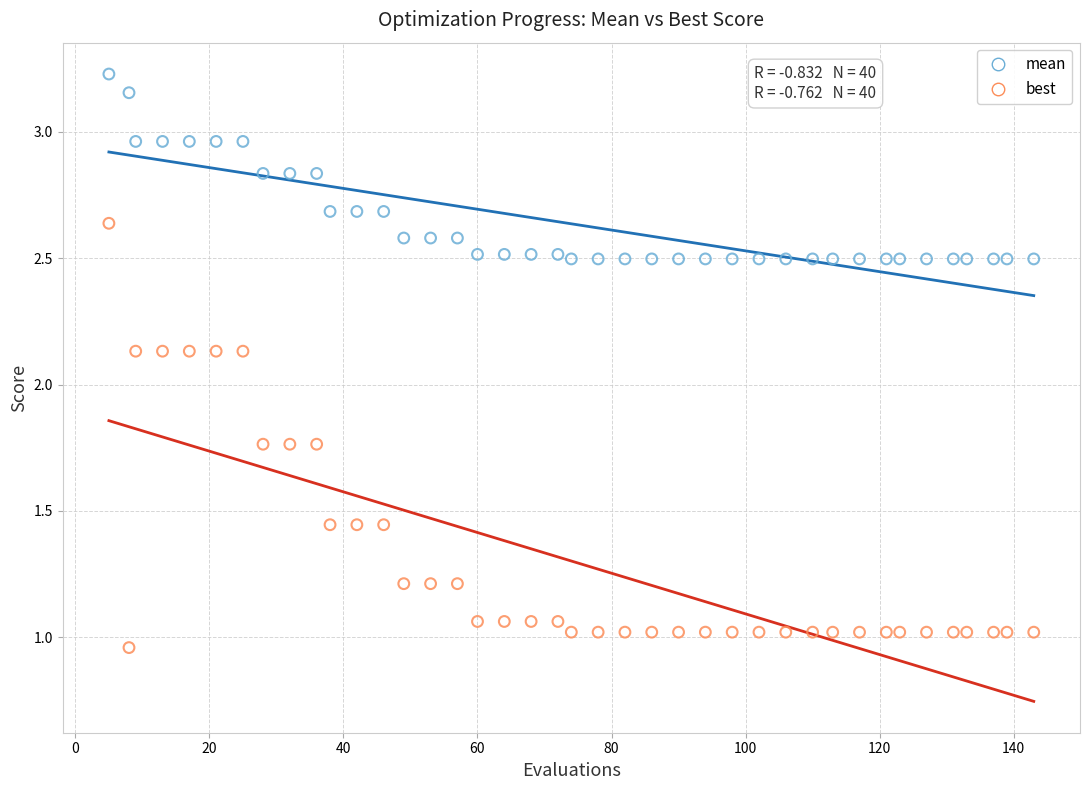

Across all data points, what is the range of X values (max minus min)?

138.0